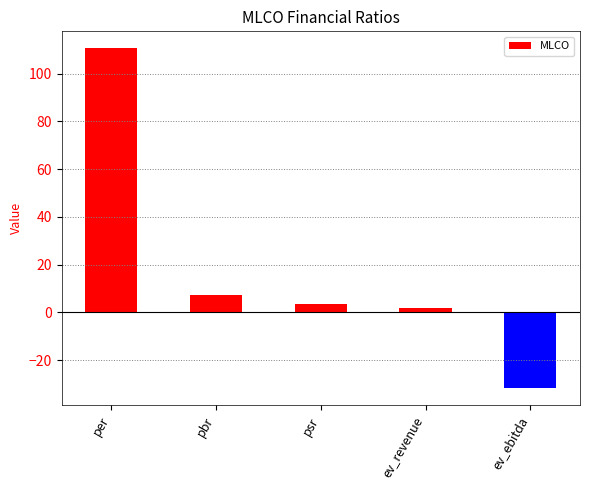

How many categories are shown in the chart?

5